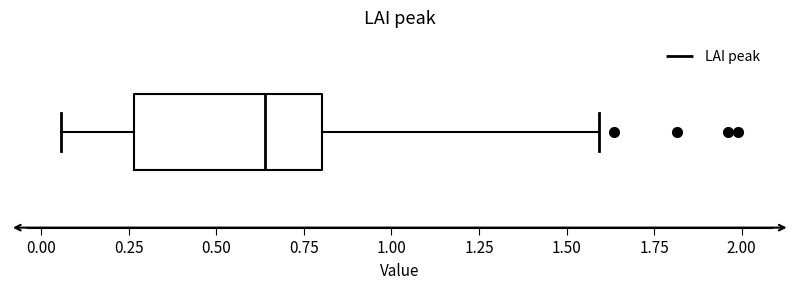

Read this box plot against the x-axis: the position of the median line, the range covered by the box, and the ends of both whiskers. The values are not printed on the chart, so give them approximately, as read against the axis.

median 0.65, box 0.25 to 0.80, whiskers 0.05 to 1.60